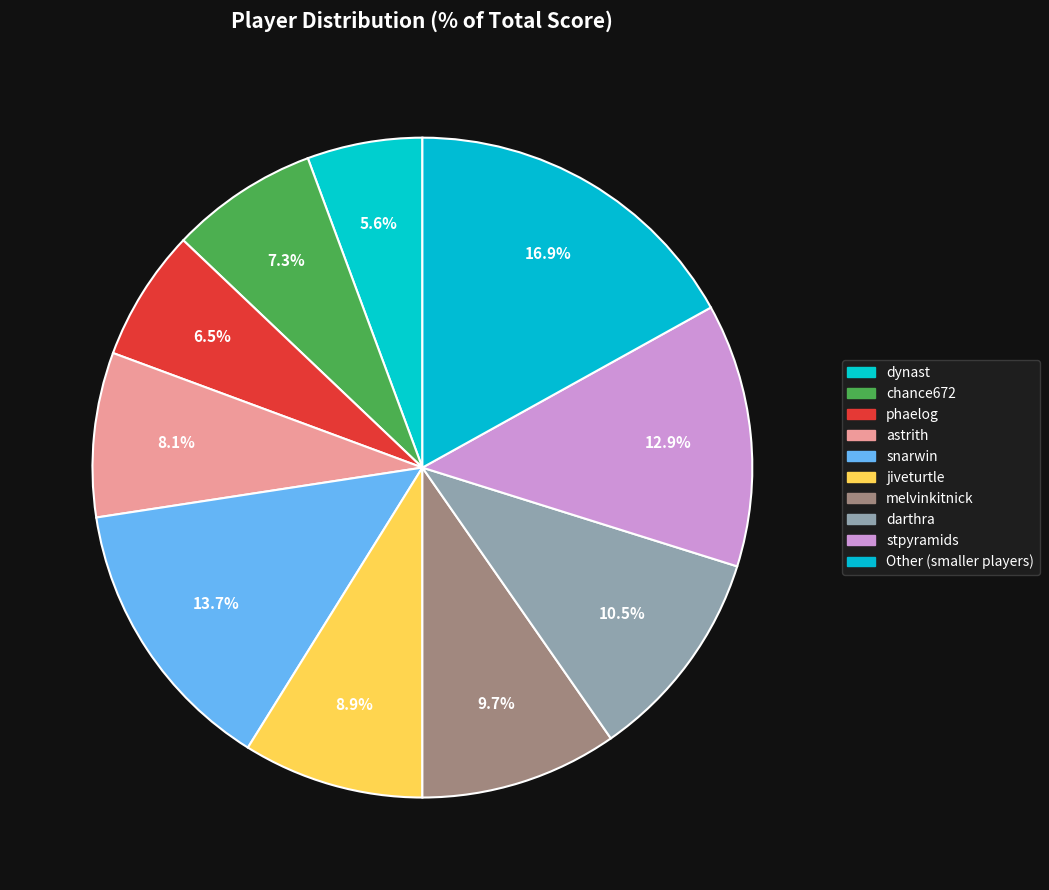

To the nearest percent, what is the difference between the largest and smallest slice percentages?

11%